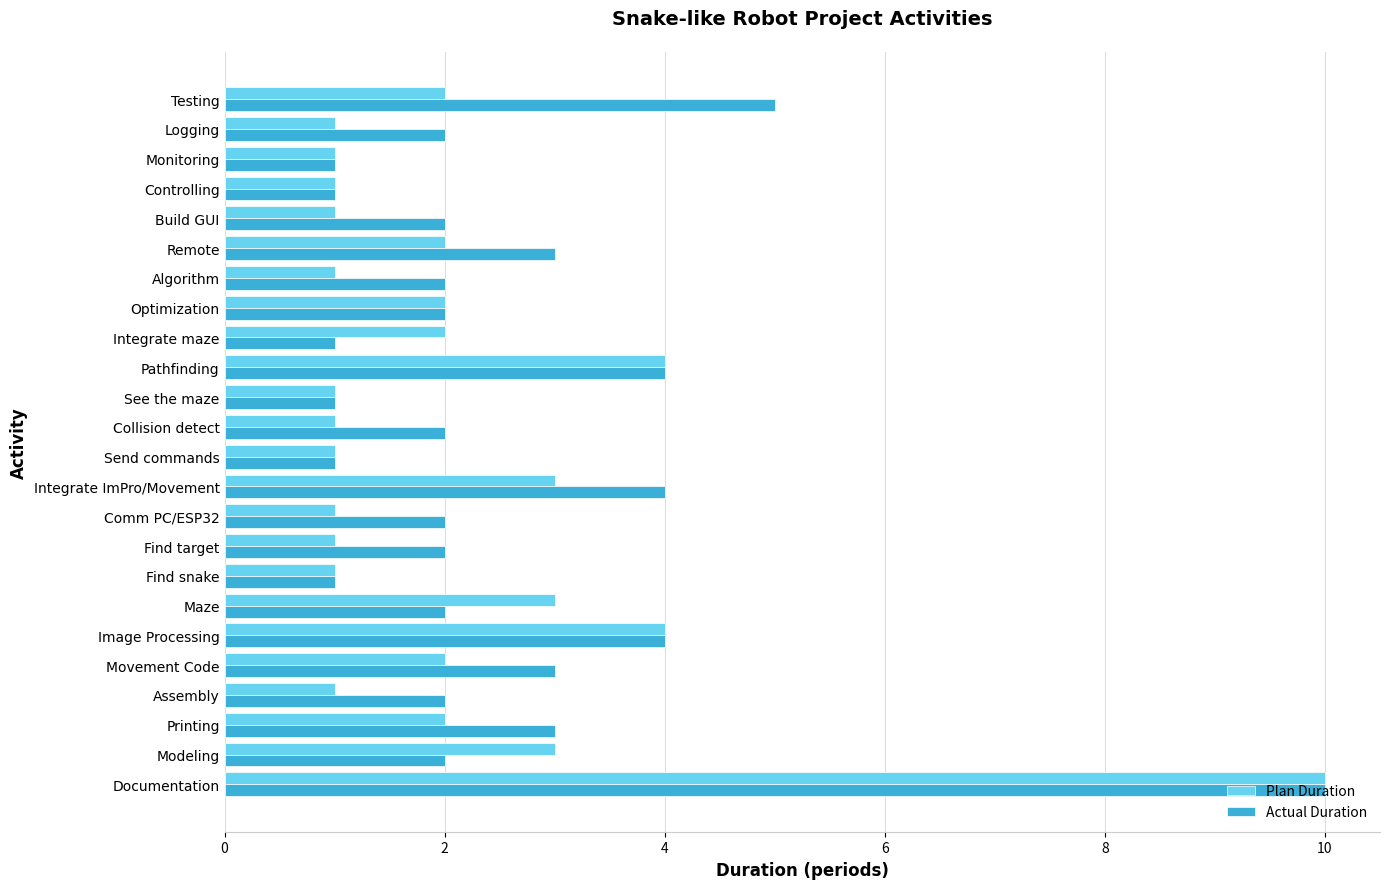

Between Collision detect and See the maze, which series saw the biggest shift?

Actual Duration